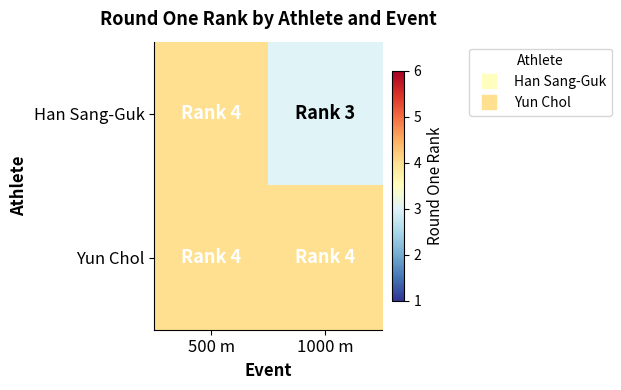

What is the total value across all series at 1000 m?

7